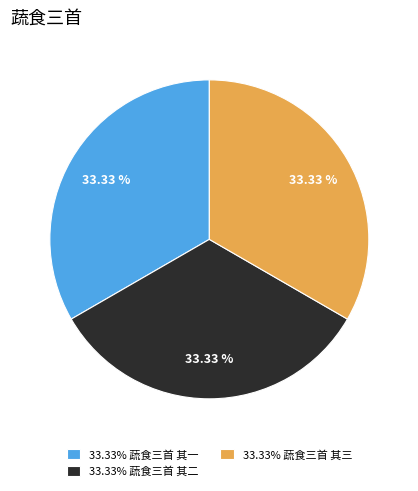

Is there any slice that represents more than half of the pie?

No